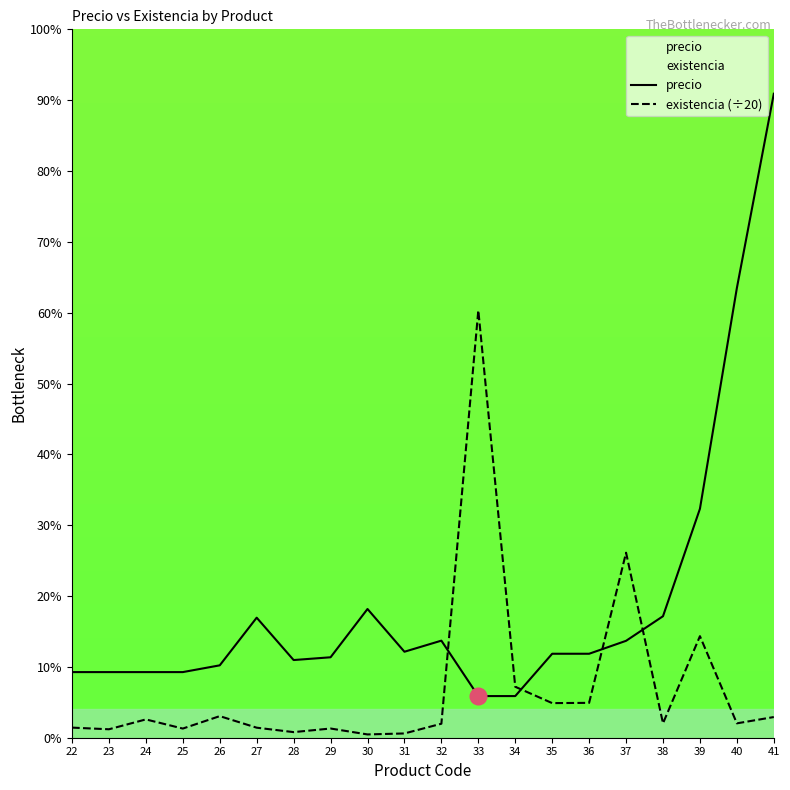

The existencia (÷20) series shows 221.3 at 40. True or false?

False